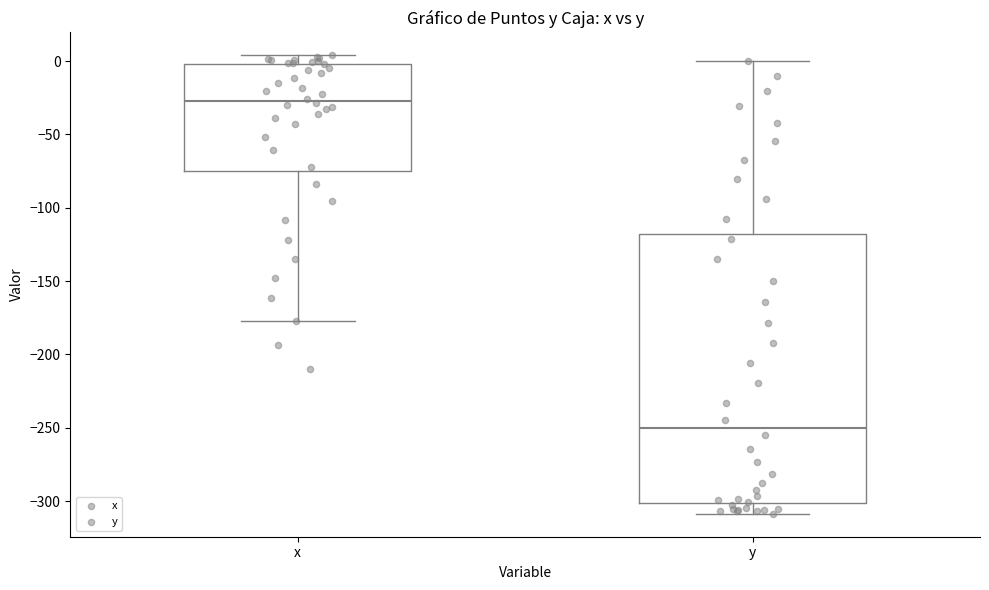

Where does the upper whisker of the box for y end on the y-axis? The values are not printed on the chart, so give them approximately, as read against the axis.

0